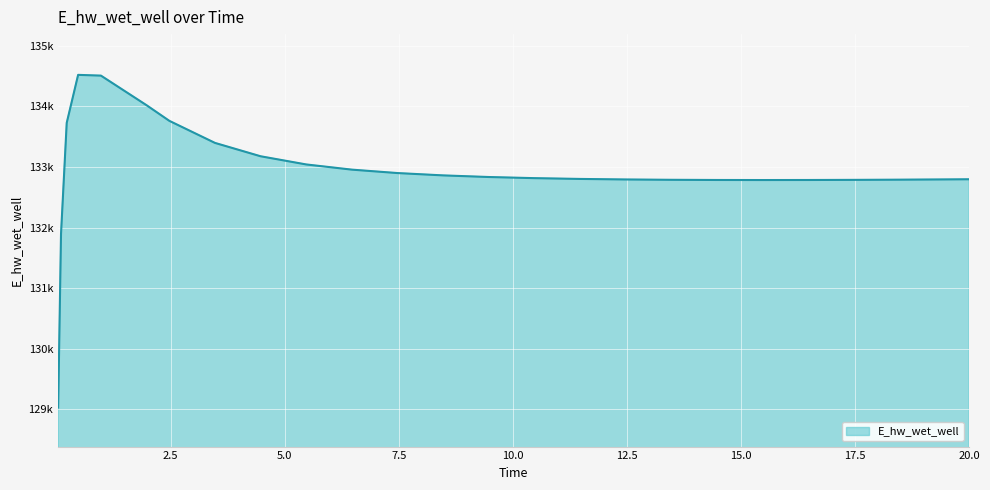

Where is the first local maximum?

0.46875